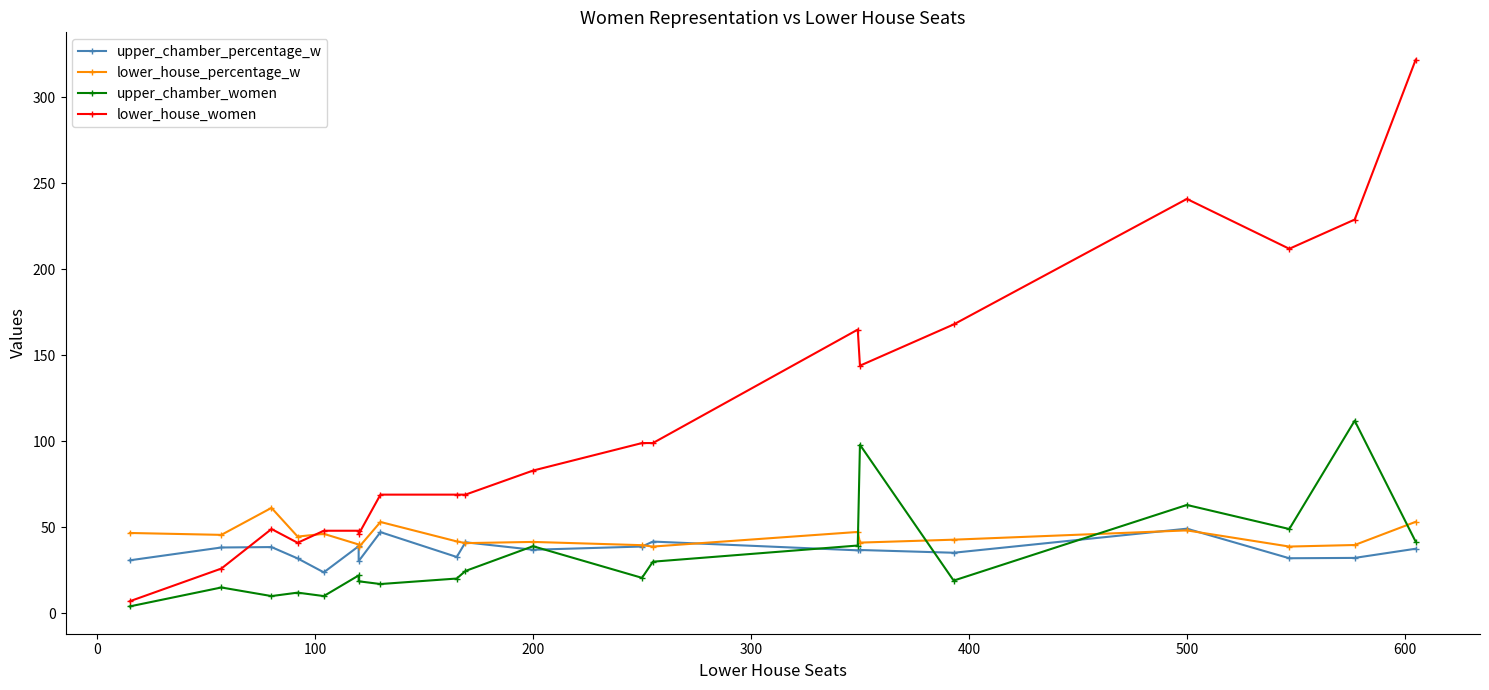

Which series has the widest spread of values?

lower_house_women